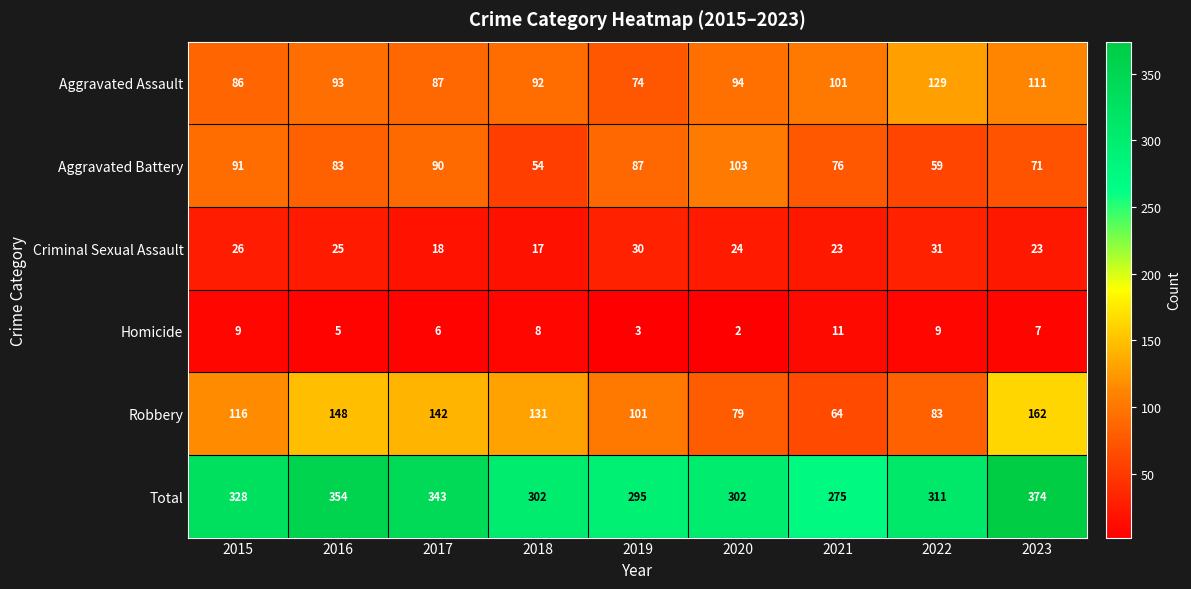

Where does the Criminal Sexual Assault series first go above 24?

2015